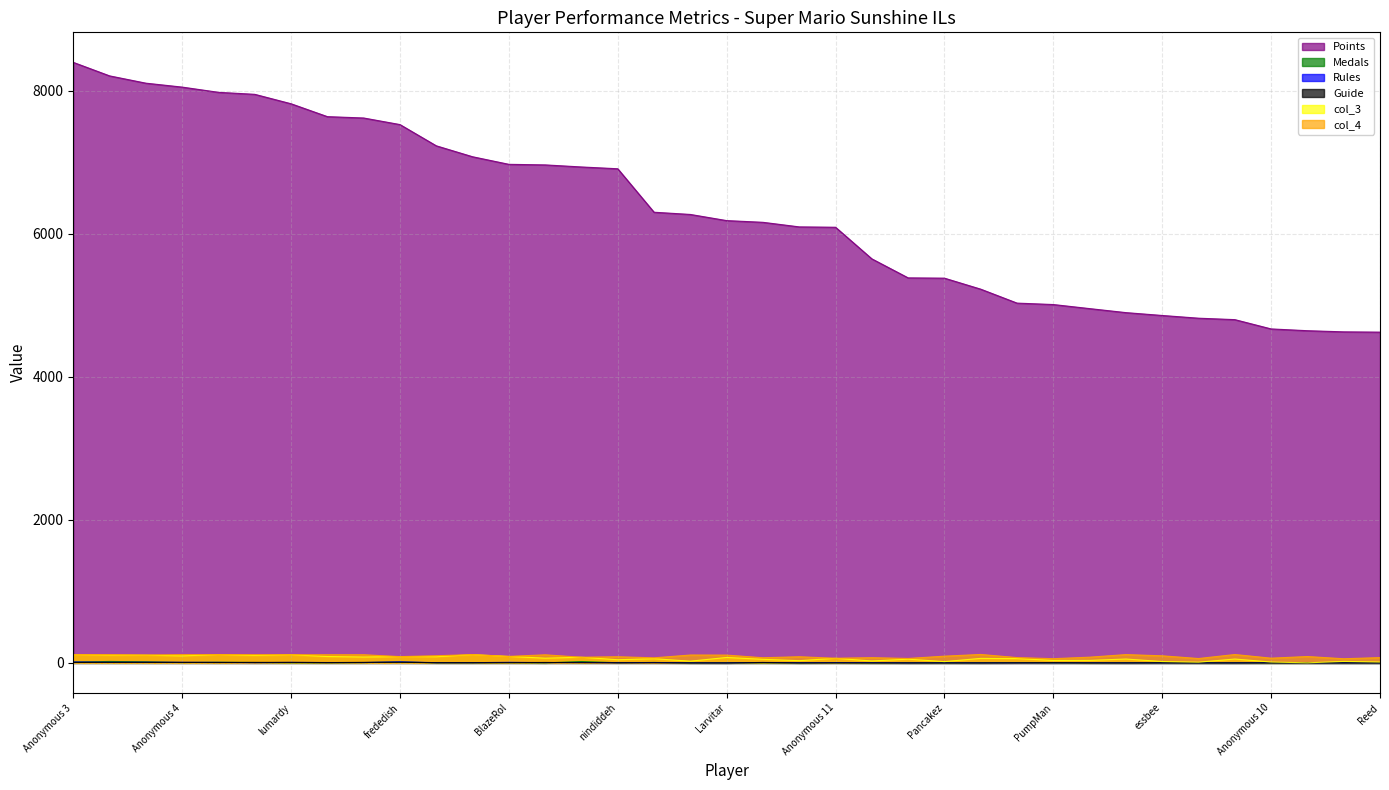

In Medals, how many points are lower than both neighbors (excluding endpoints)?

4